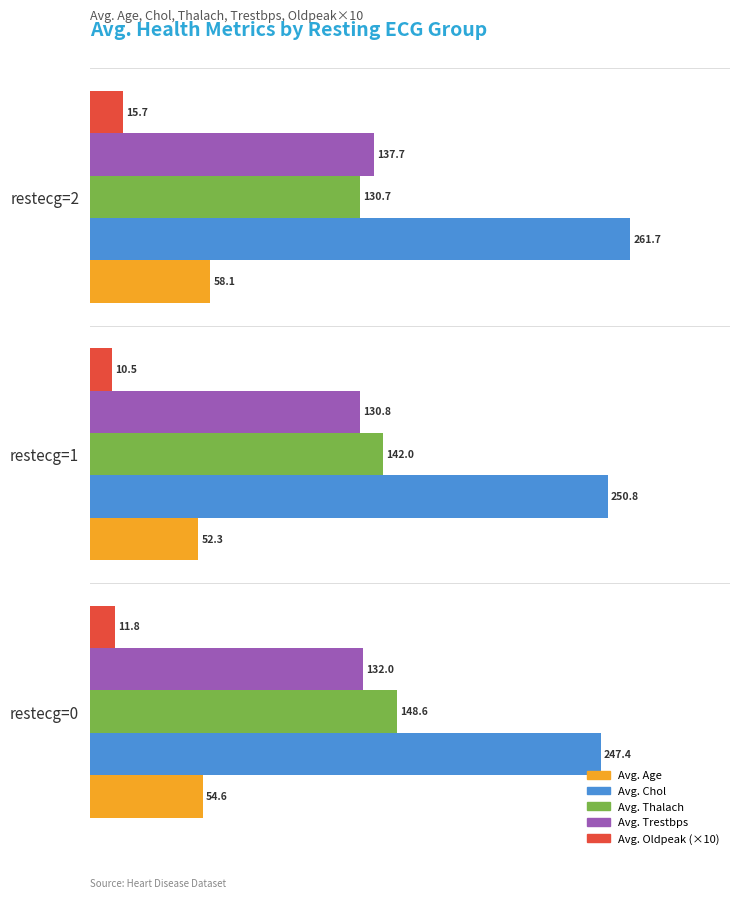

Rank the series at restecg=2 from highest to lowest value.

Avg. Chol, Avg. Trestbps, Avg. Thalach, Avg. Age, Avg. Oldpeak (×10)